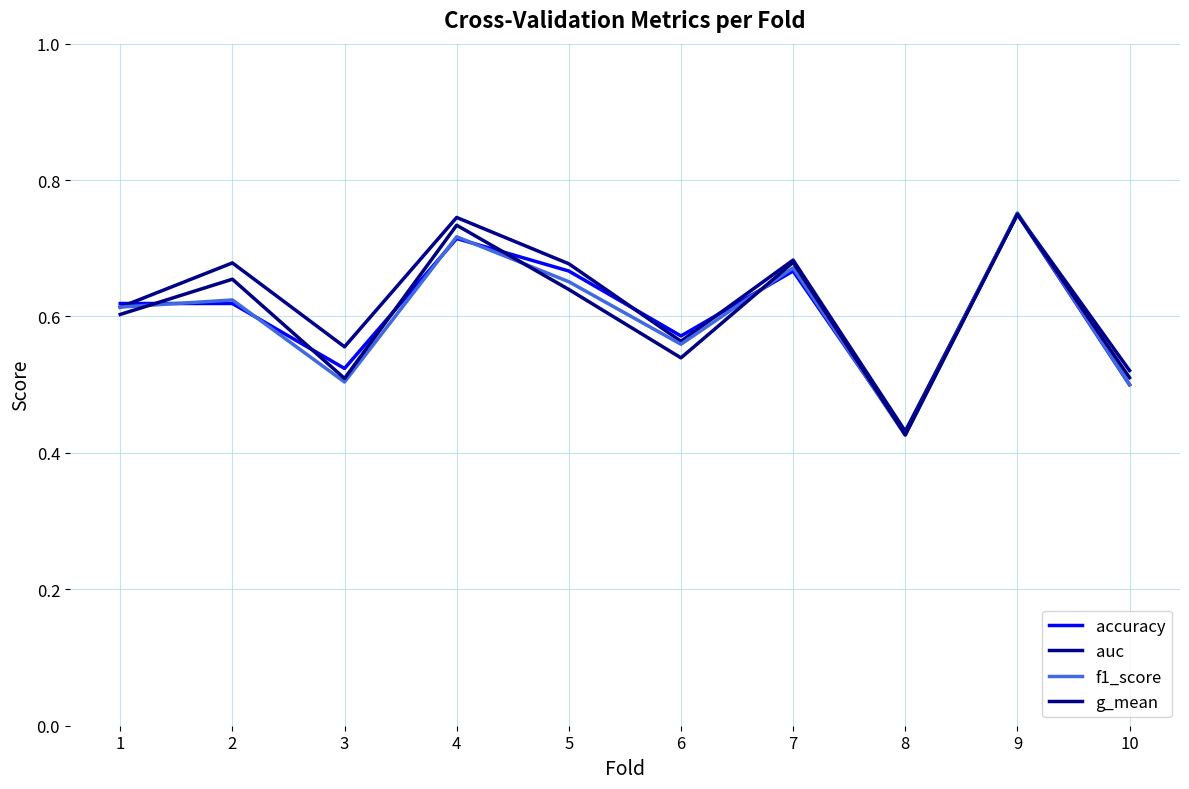

The g_mean series shows 0.4 at 4. True or false?

False